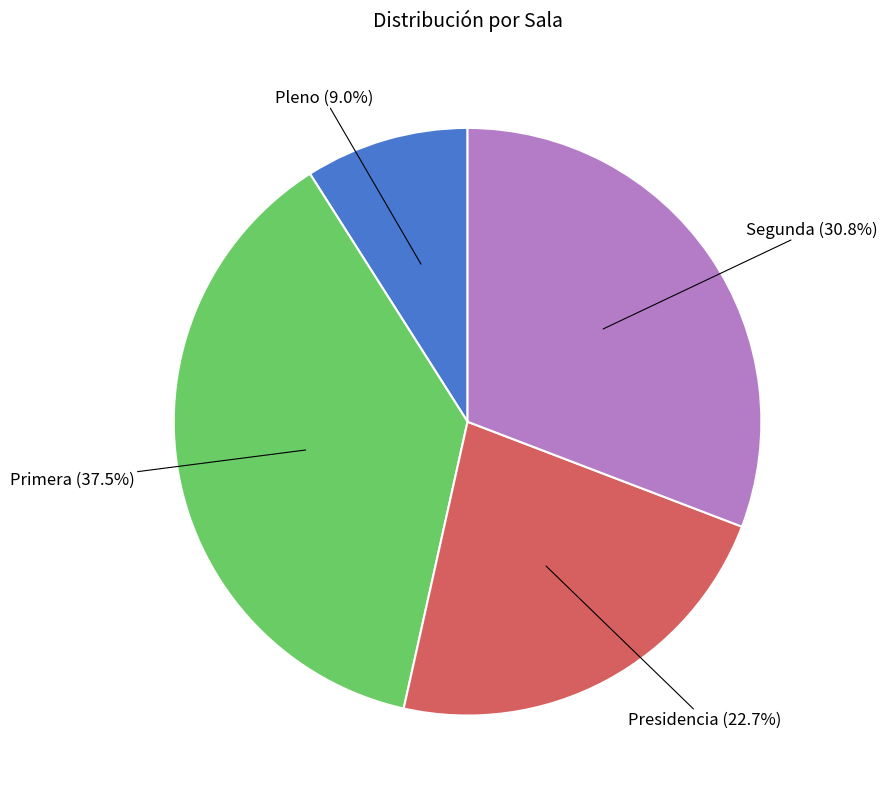

Is there a majority slice in this chart?

No